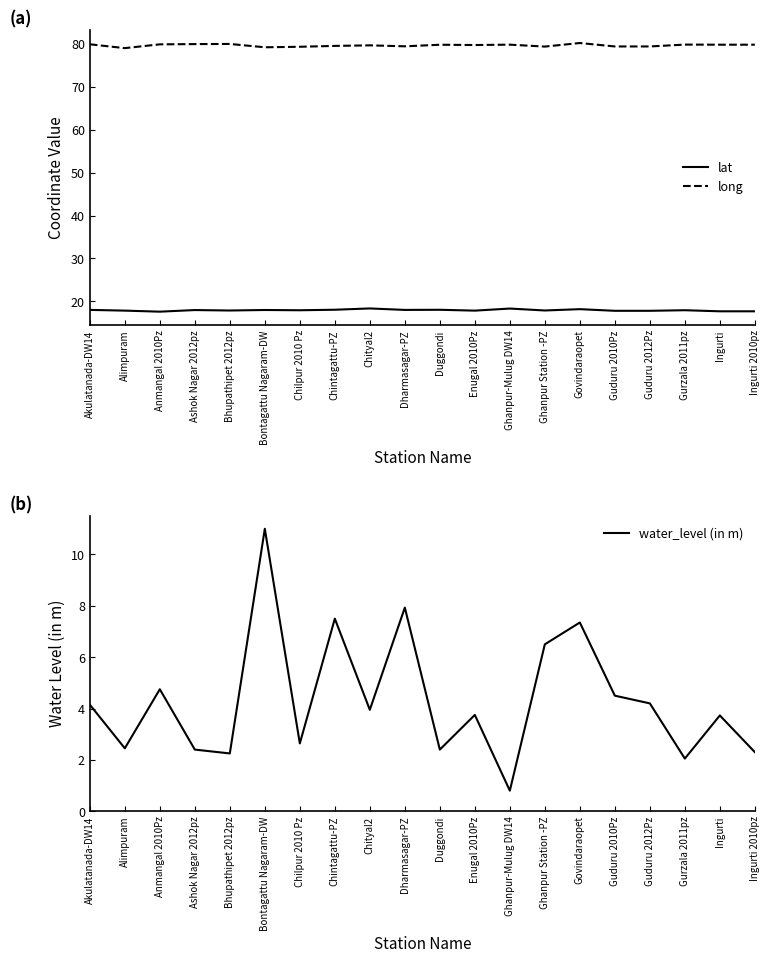

At which category is the sum across all series the highest?

Bontagattu Nagaram-DW